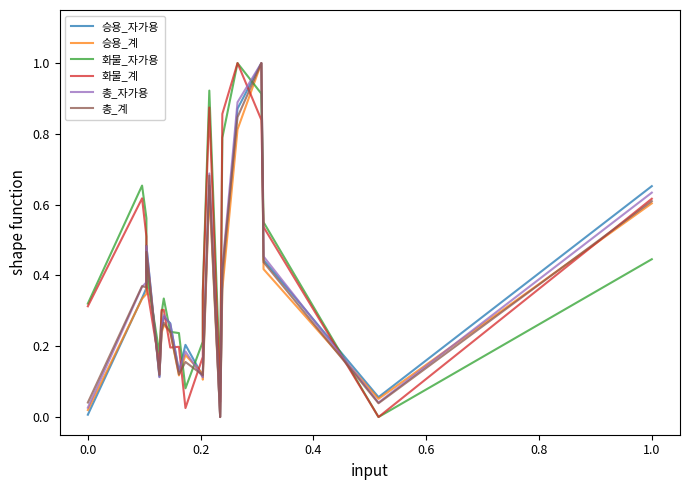

The value of 총_자가용 at 17 is 0.7. True or false?

False